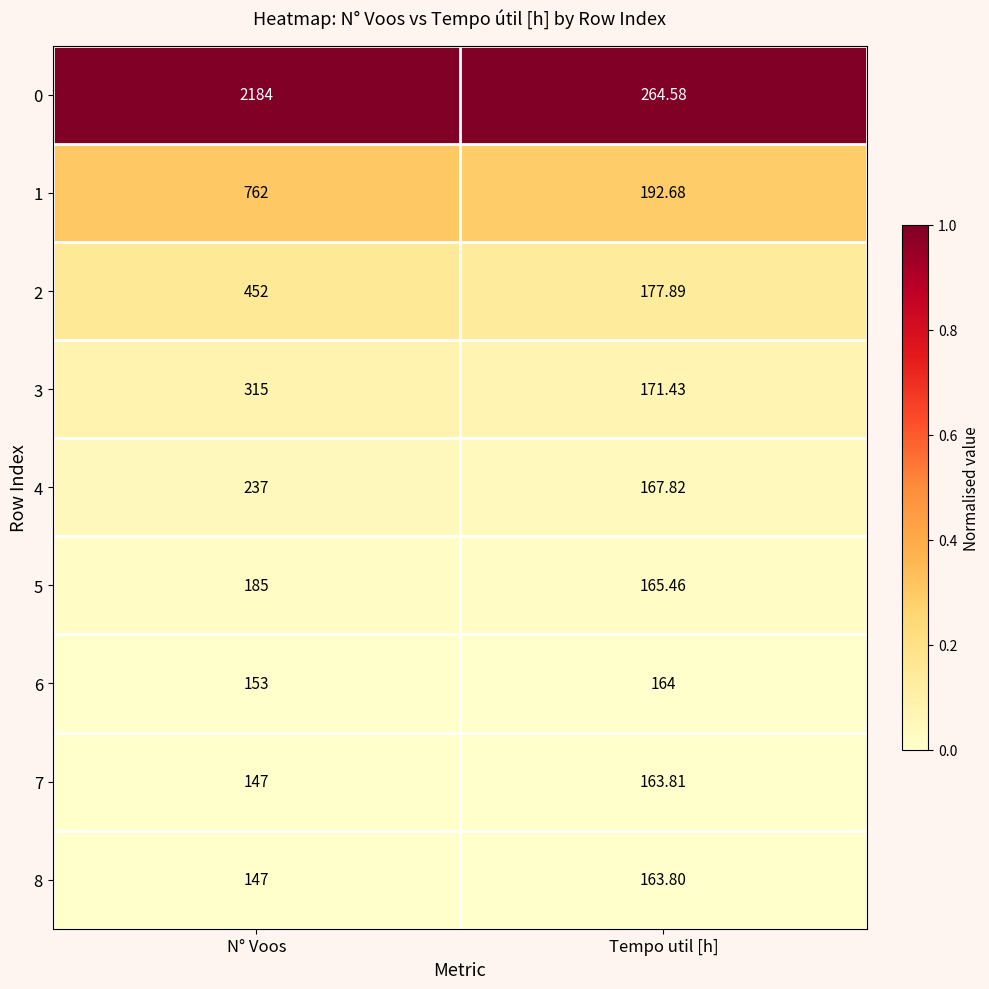

Which series has the largest total across all categories?

0